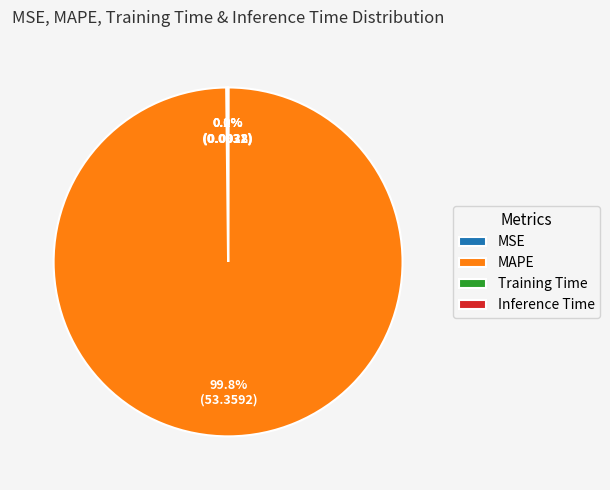

Which category accounts for the majority?

MAPE